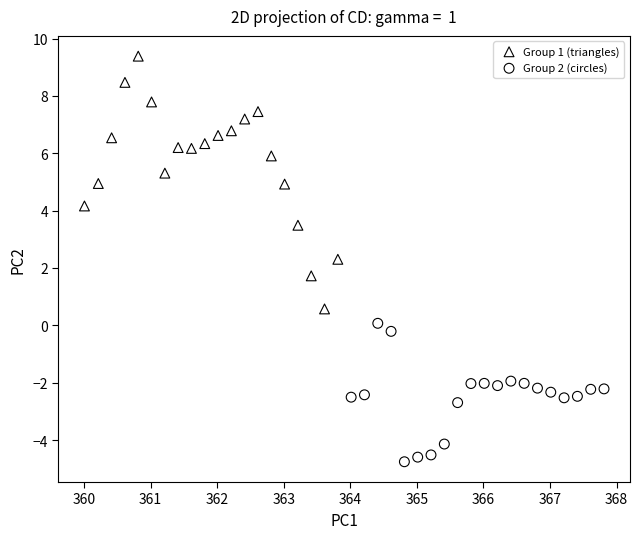

Which series reaches the minimum Y coordinate?

Group 2 (circles)